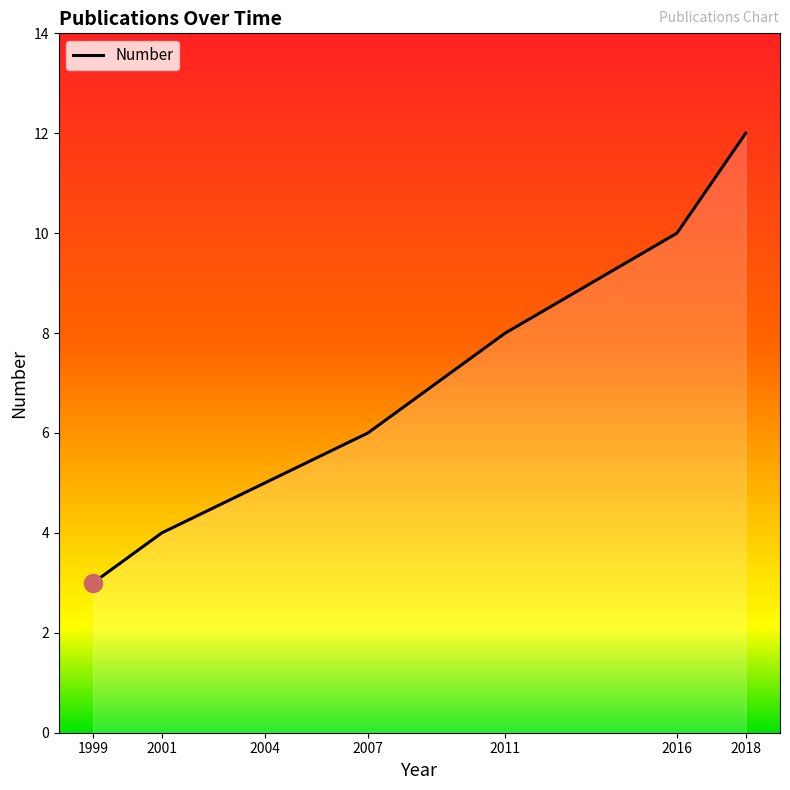

List the labels in order of value, smallest first.

1999, 2001, 2004, 2007, 2011, 2016, 2018